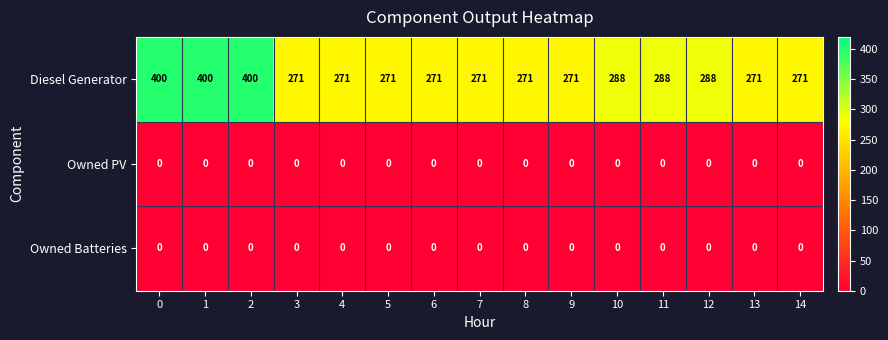

Count the Diesel Generator values in the range 271 to 288.

12